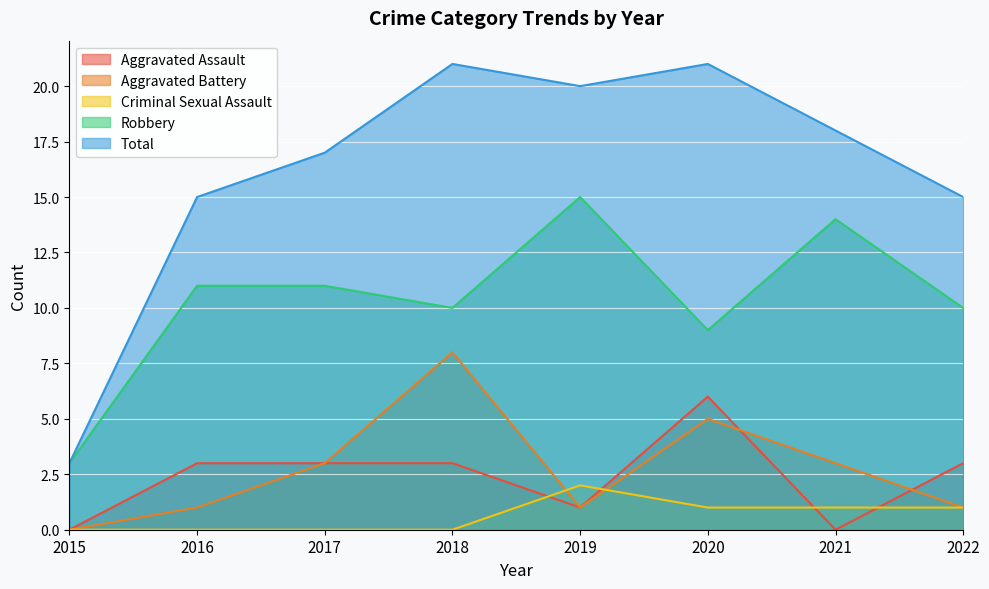

At which category is the sum across all series the highest?

2018